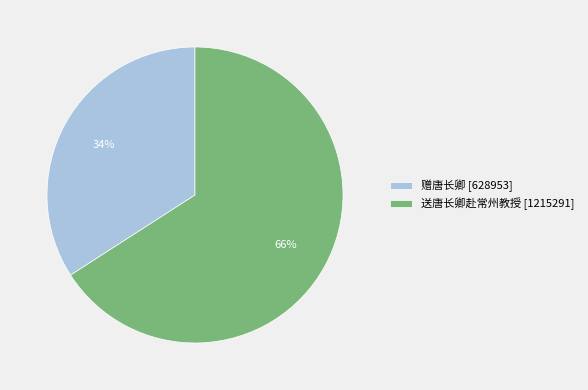

True or false: 送唐长卿赴常州教授 accounts for 66% of the total.

True